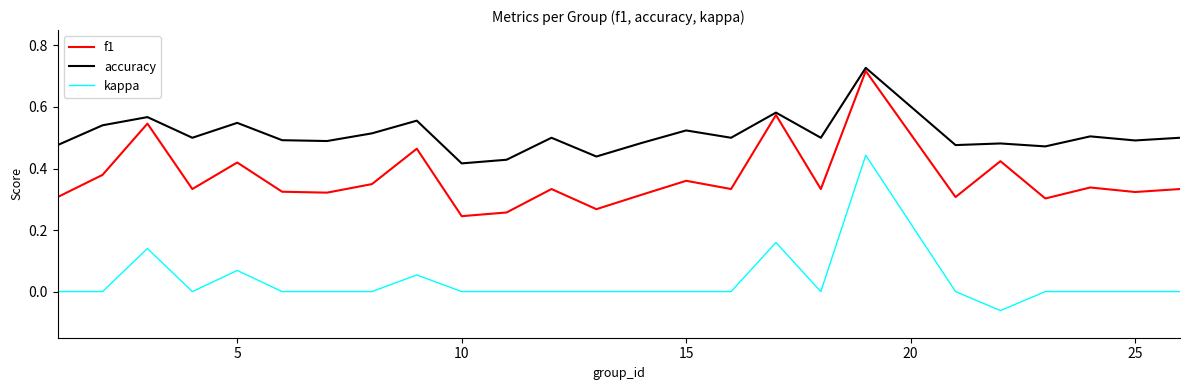

True or false: f1 and kappa intersect in this chart.

False